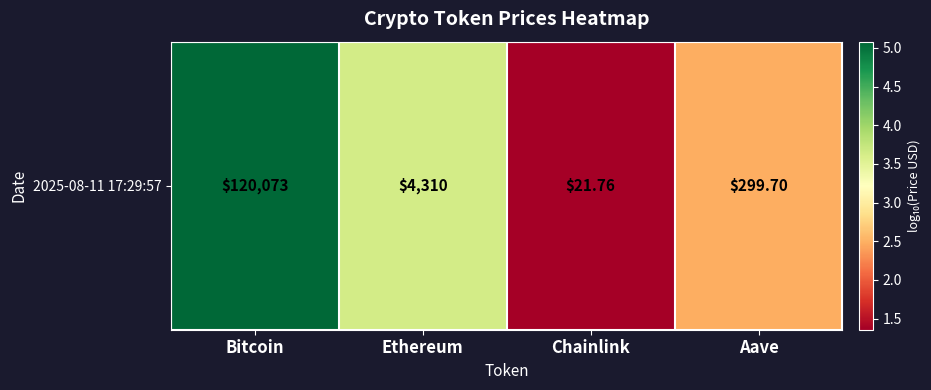

True or false: the data shows 0.5 at Chainlink.

False